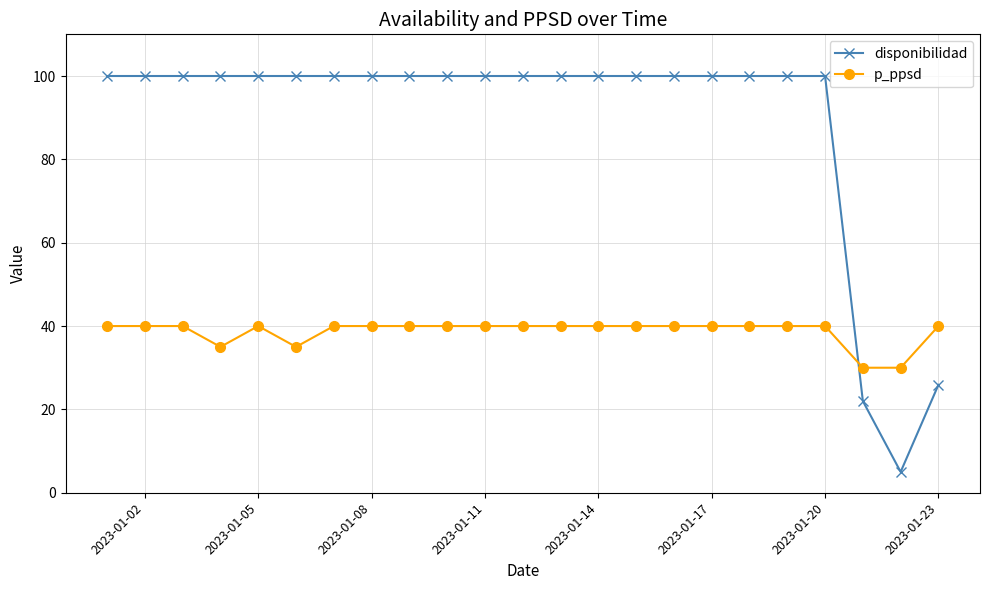

Rank the series by their maximum value, from highest to lowest.

disponibilidad, p_ppsd